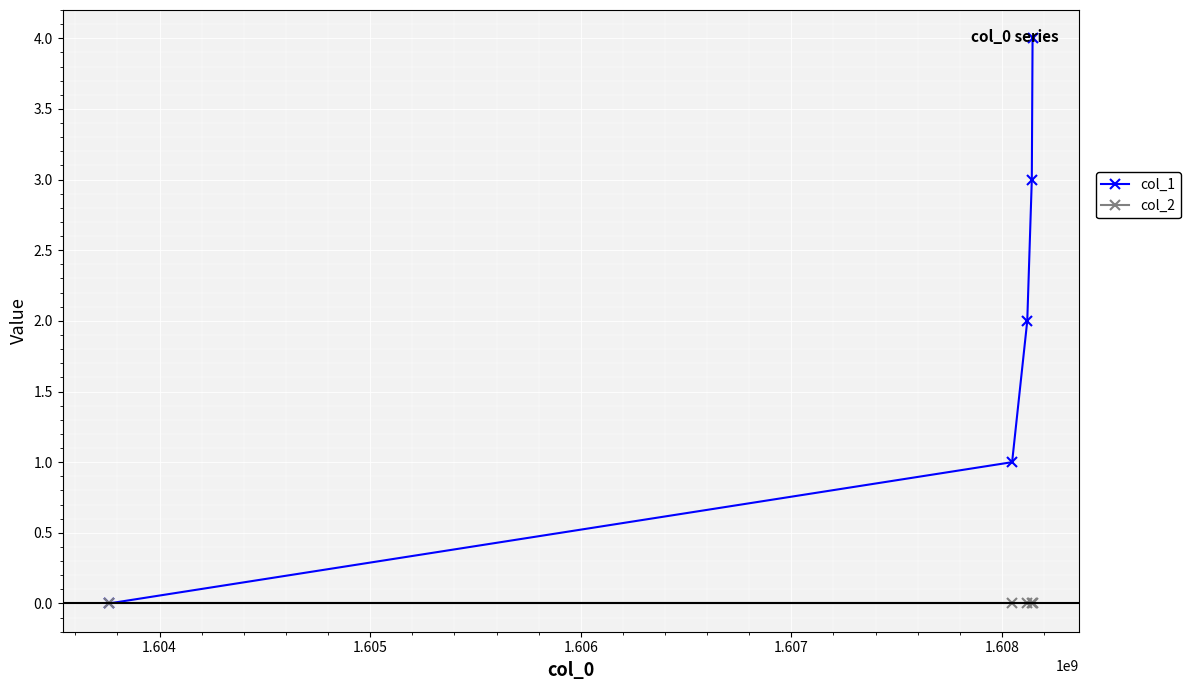

Which series has the largest range (max minus min)?

col_1